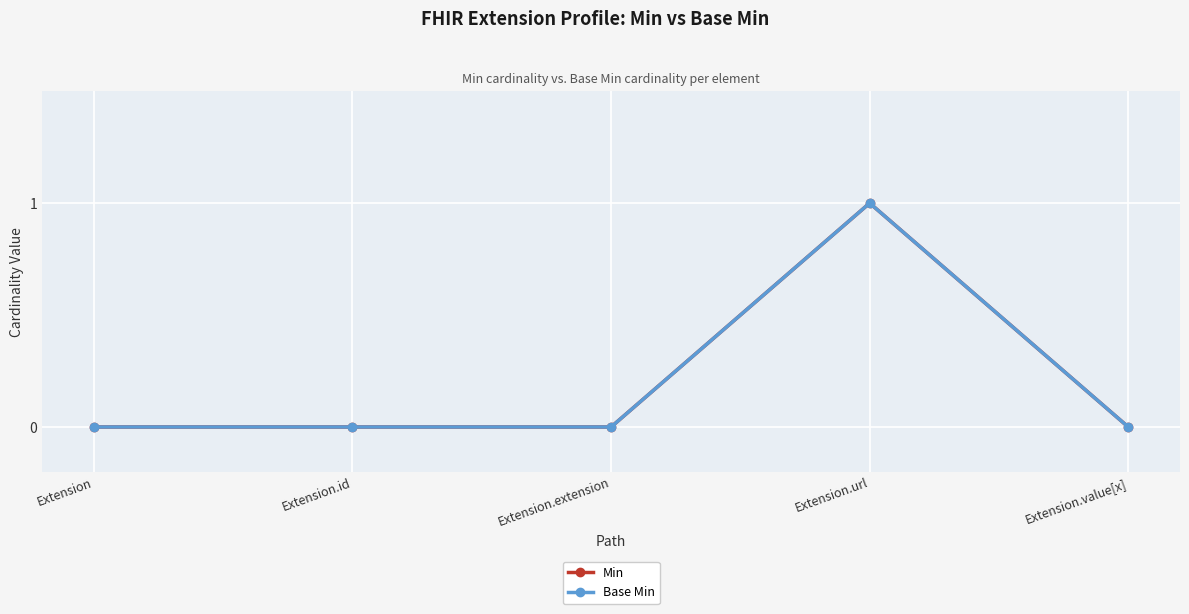

Is this an area chart (filled region under the line)?

No